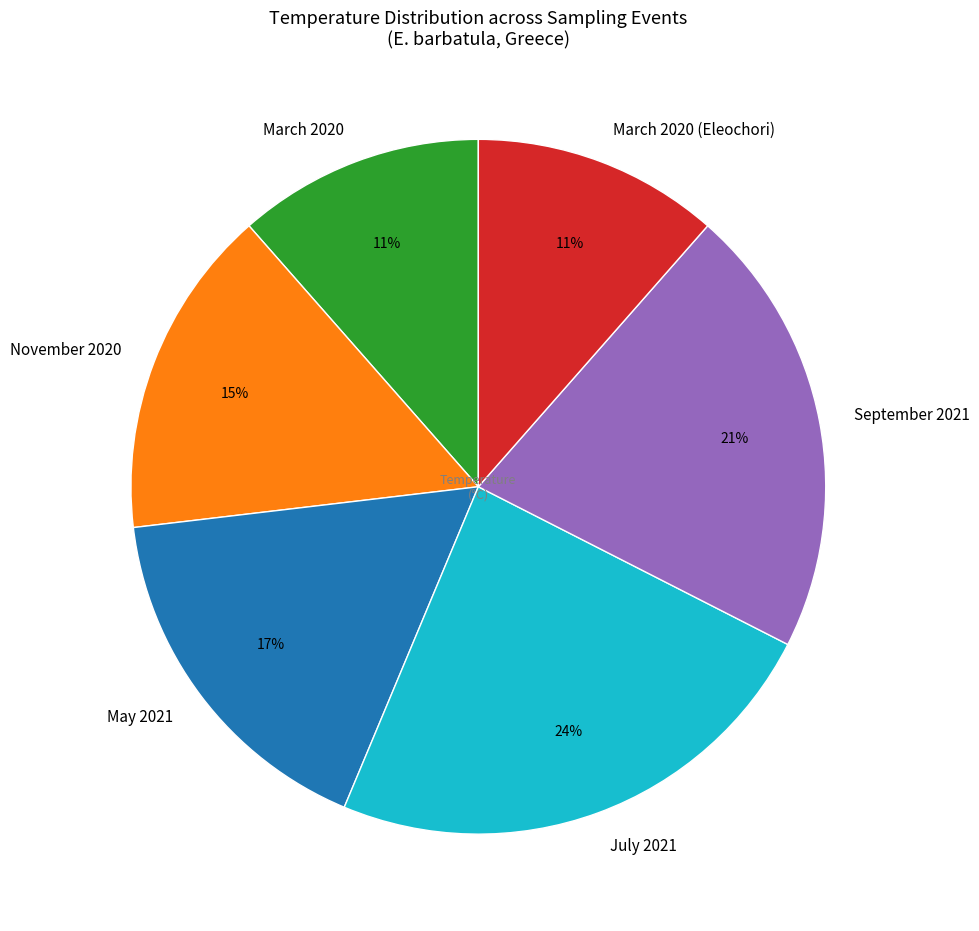

What is the largest slice in the pie chart?

July 2021